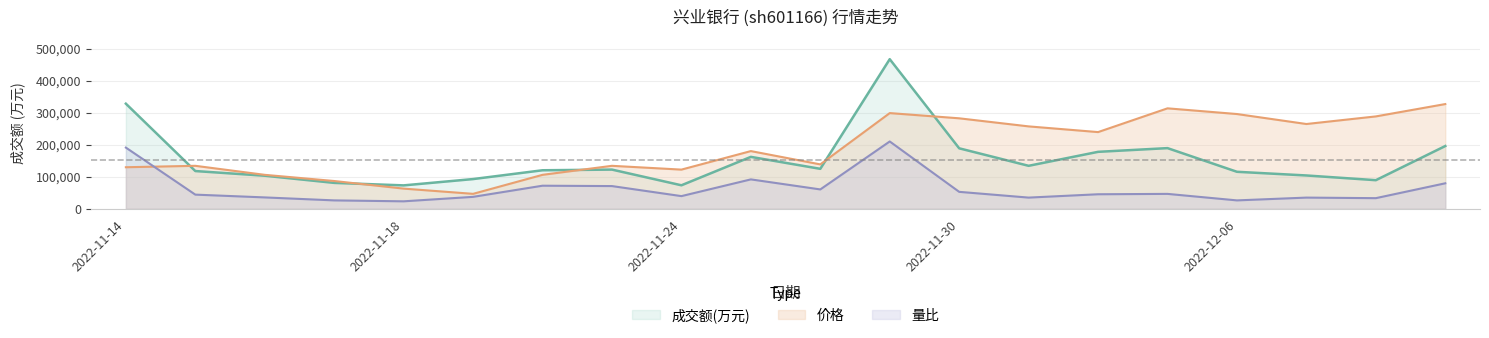

How many categories are shown in the chart?

20